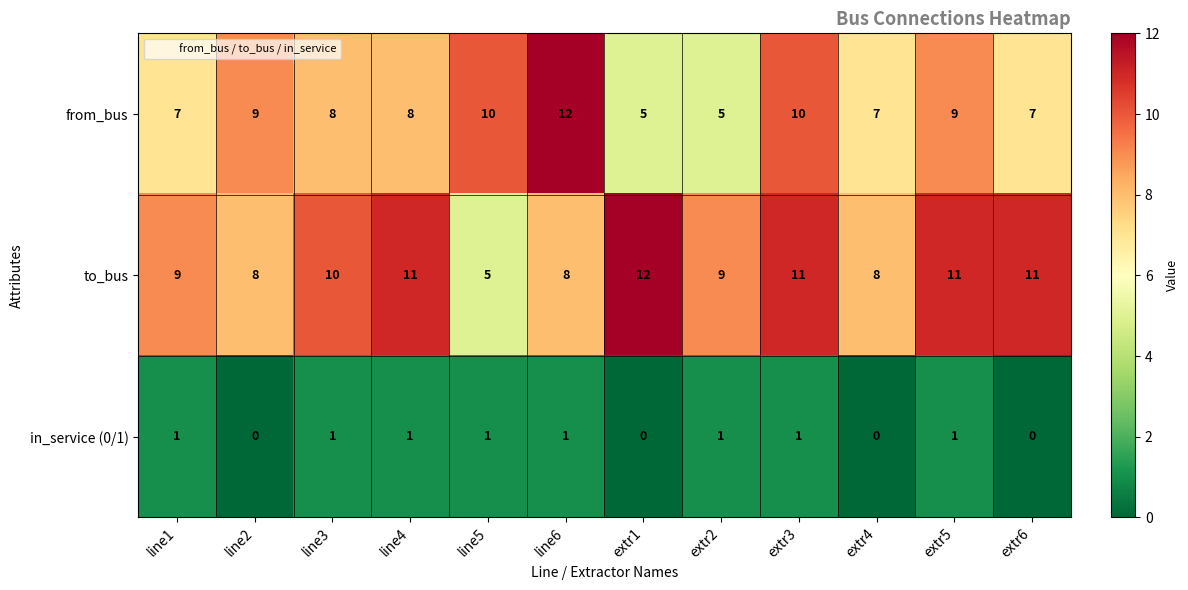

What is the maximum value for from_bus?

12